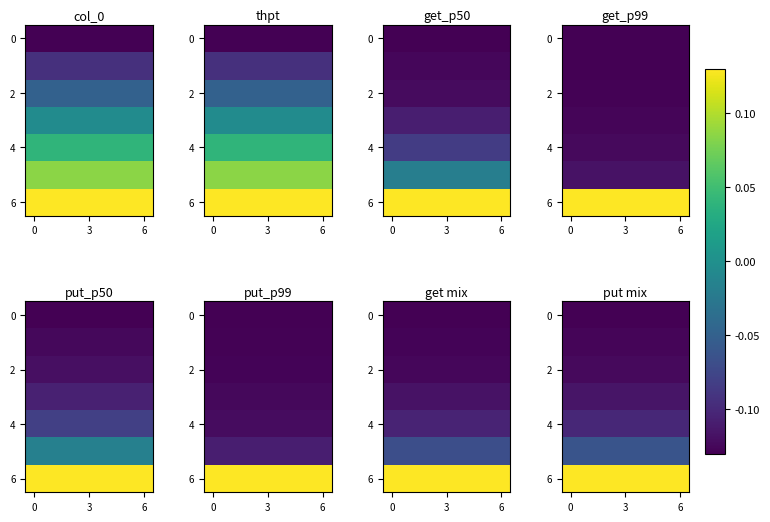

What is the total value across all series at 3?

-0.5